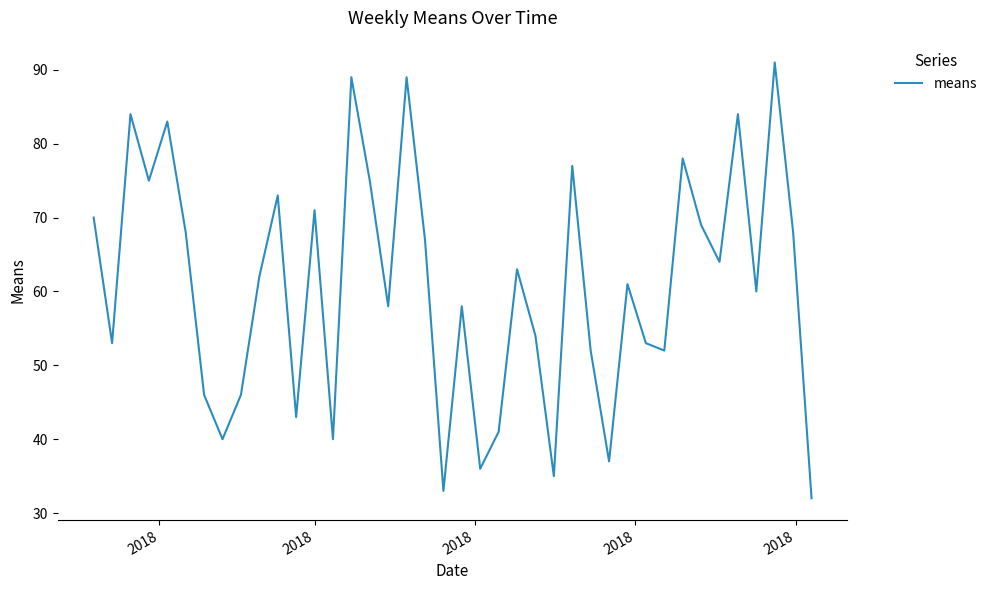

How many lines are shown in the chart?

1